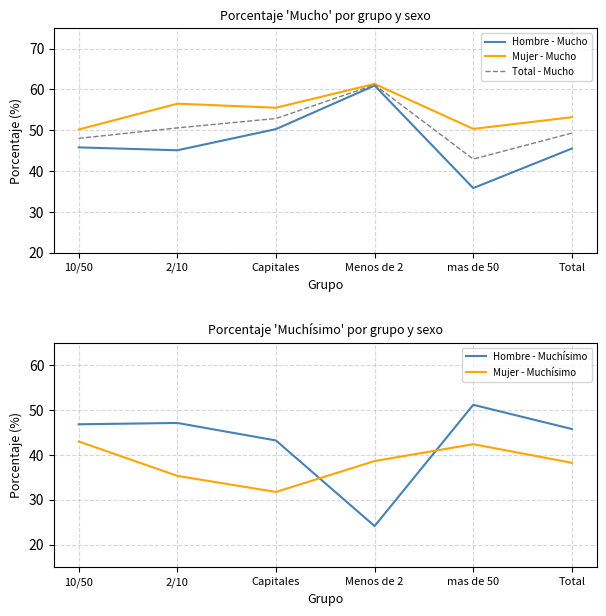

Reading left to right, what are all the values shown in this chart?

Hombre - Mucho: 45.8	45.1	50.3	61.0	35.9	45.5
Mujer - Mucho: 50.2	56.5	55.5	61.4	50.4	53.2
Total - Mucho: 48.0	50.6	52.9	61.1	43.0	49.3
Hombre - Muchísimo: 46.8	47.1	43.2	24.2	51.2	45.8
Mujer - Muchísimo: 43.0	35.3	31.8	38.6	42.4	38.2